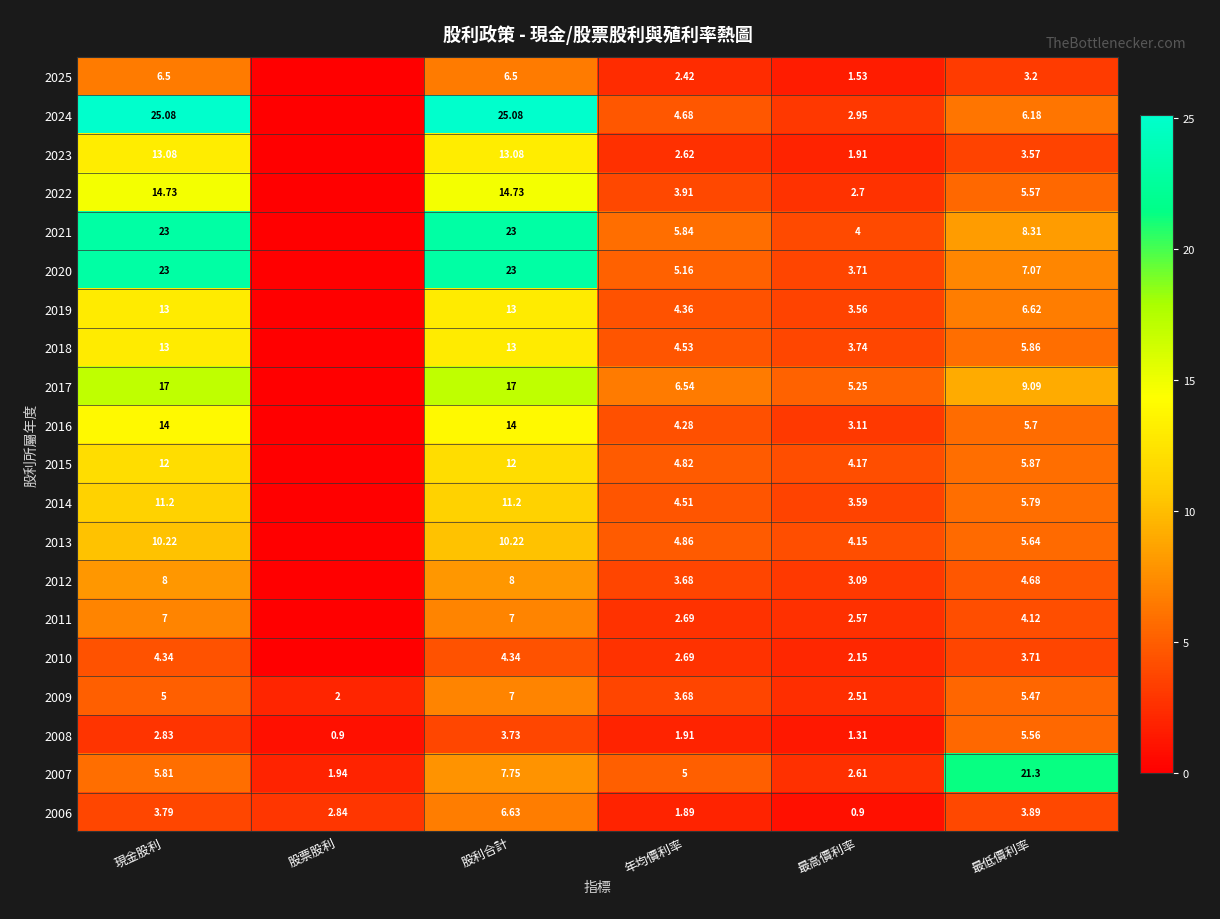

Which label corresponds to the largest value in the chart?

現金股利